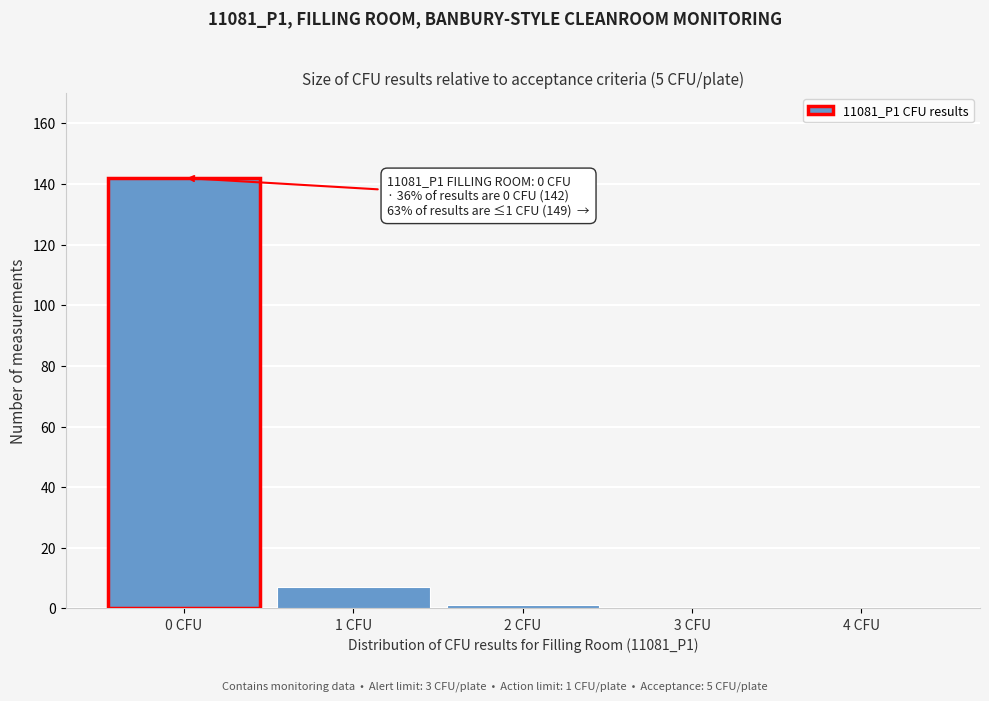

Reading left to right, extract all data points from this chart.

0 CFU=142	1 CFU=7	2 CFU=1	3 CFU=0	4 CFU=0